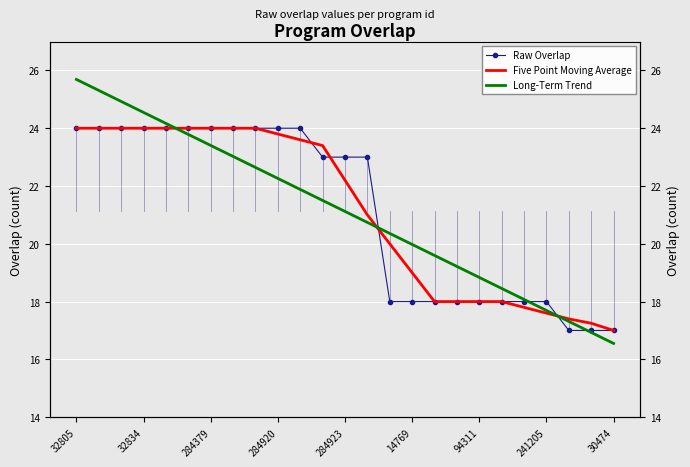

Where does the Raw Overlap series first go above 23?

32805